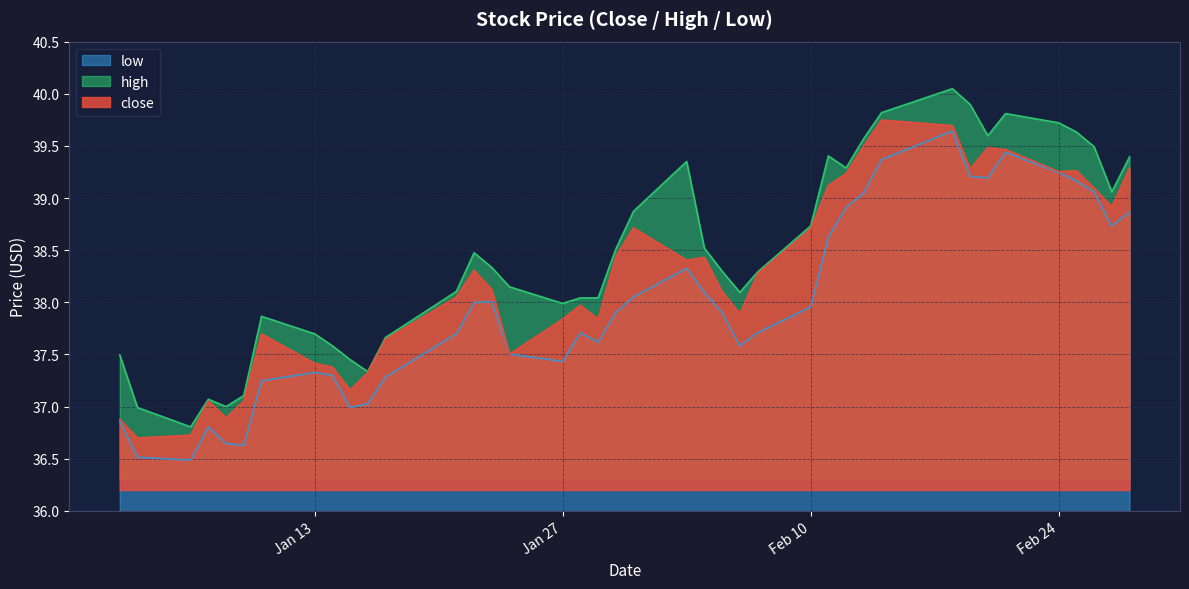

At how many categories does at least one series exceed 38?

27